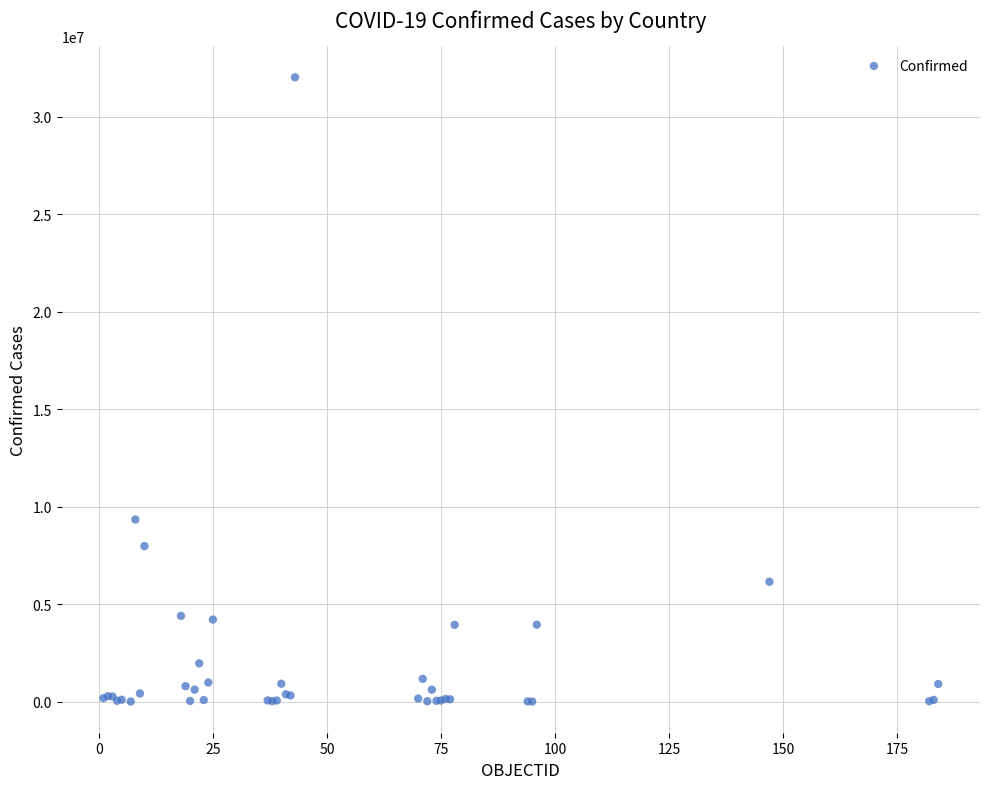

What Y value in the scatter plot is closest to 16015295?

9341492